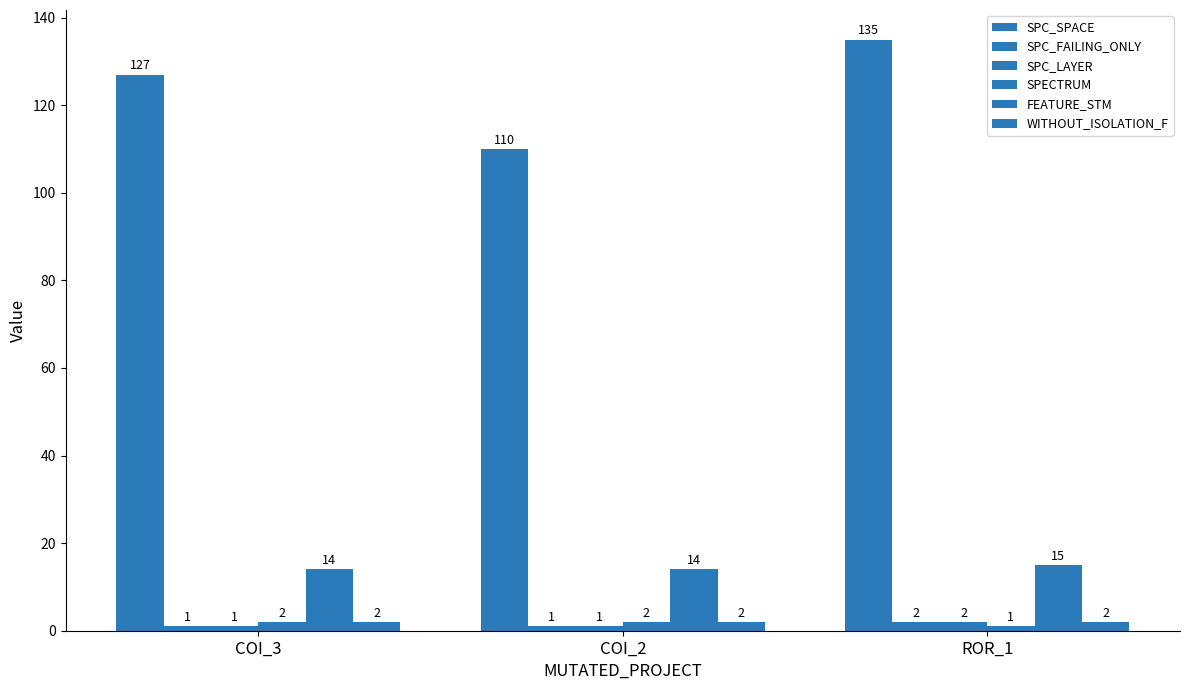

What is the difference between the highest and lowest values at ROR_1?

134